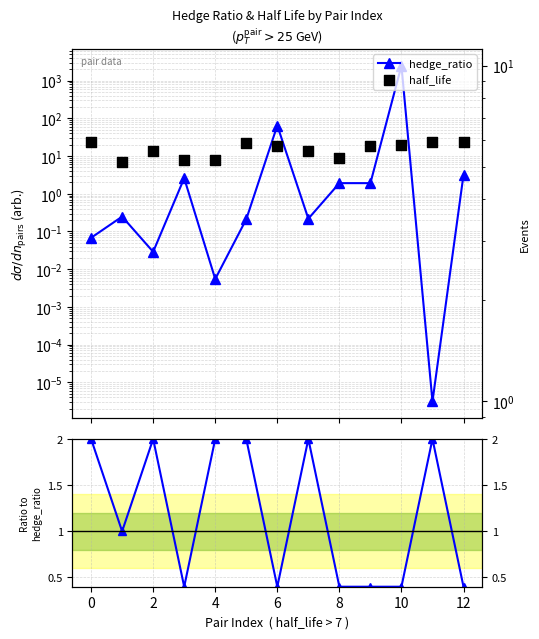

What are all the series names shown in the legend?

hedge_ratio, half_life, ratio